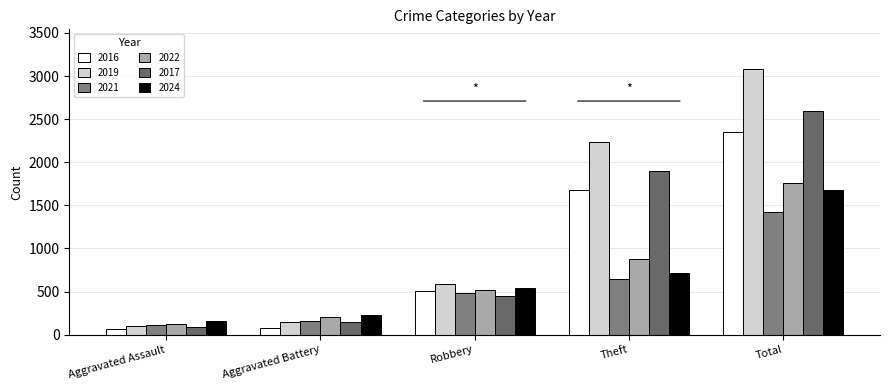

How many bars are there in each group?

6